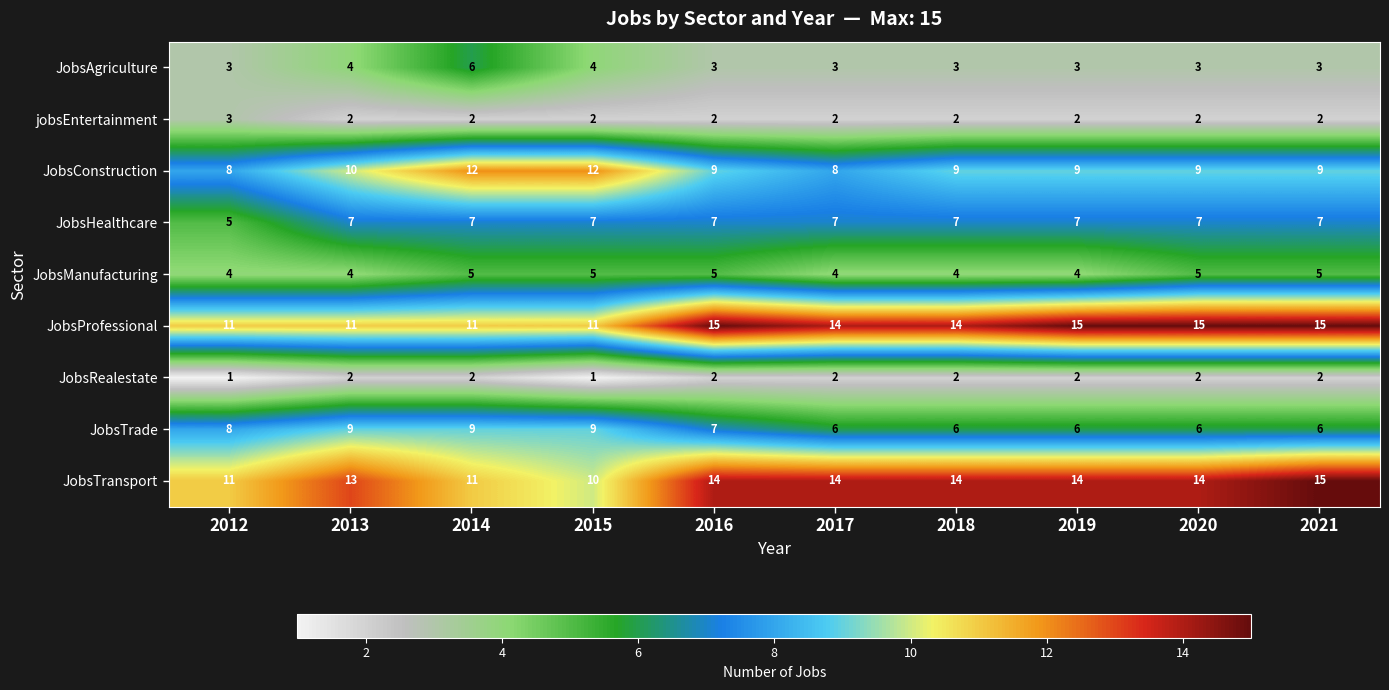

How many series are shown in this chart?

9